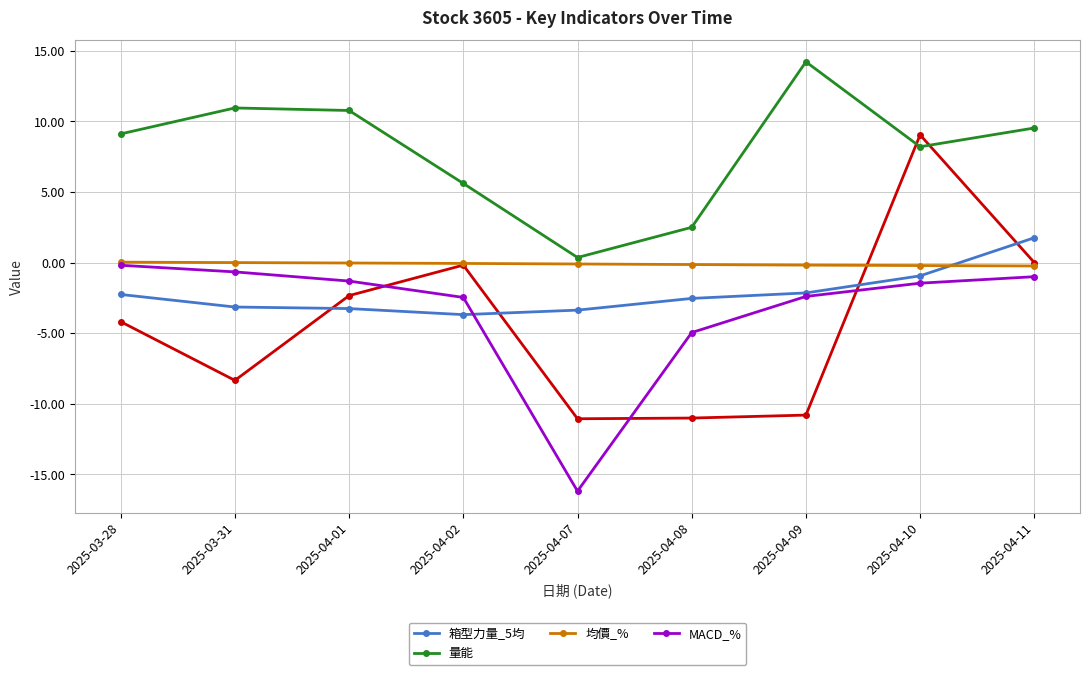

True or false: 箱型力量_5均 has a value of -3.3 at 2025-04-01.

True